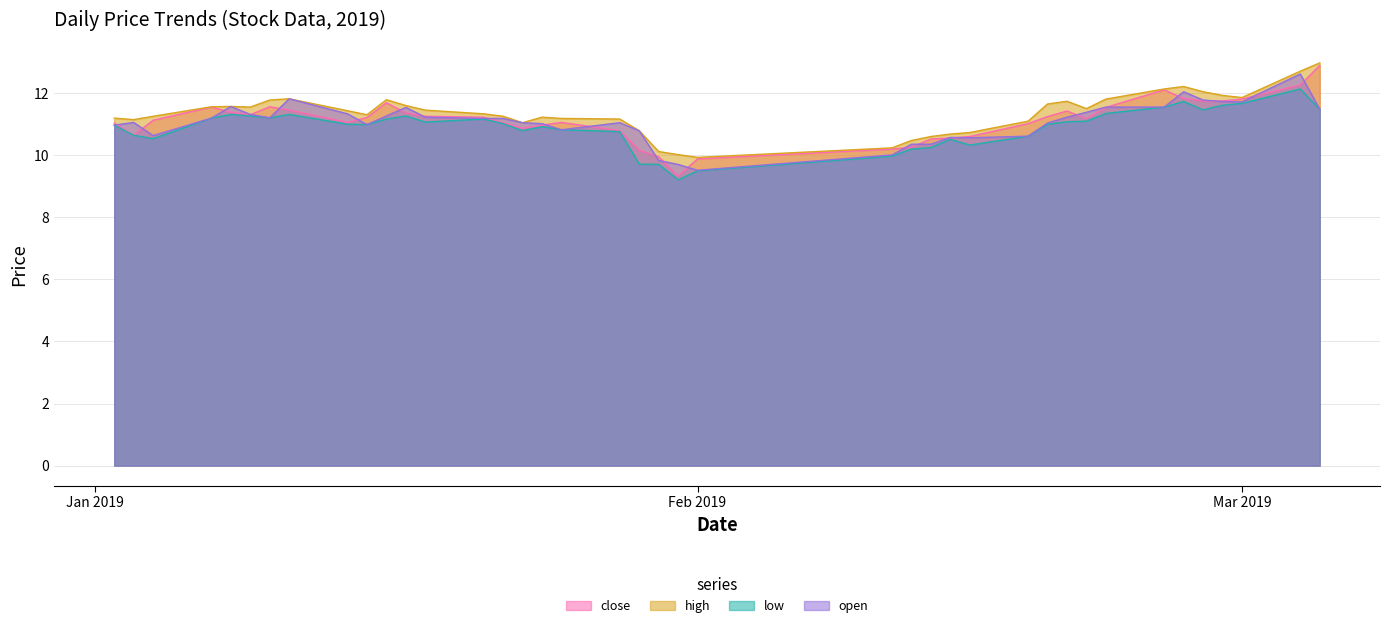

What is the minimum value for low?

9.2